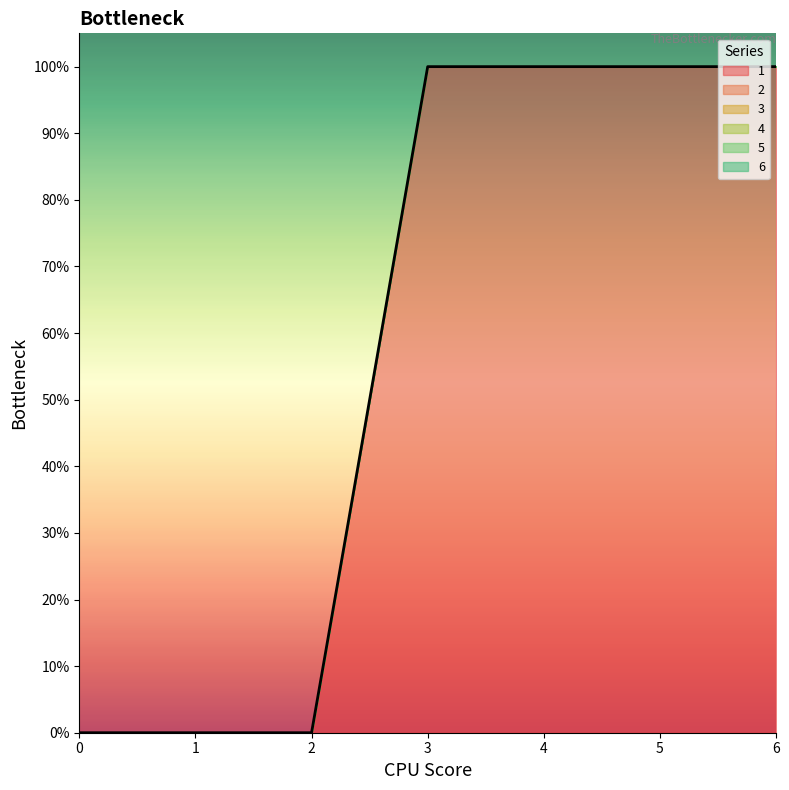

Reading left to right, transcribe all the data shown in this chart.

1: 0=0	1=0	2=0	3=1	4=1	5=1	6=1
2: 0=0	1=0	2=0	3=0	4=0	5=0	6=0
3: 0=0	1=0	2=0	3=0	4=0	5=0	6=0
4: 0=0	1=0	2=0	3=0	4=0	5=0	6=0
5: 0=0	1=0	2=0	3=0	4=0	5=0	6=0
6: 0=0	1=0	2=0	3=0	4=0	5=0	6=0